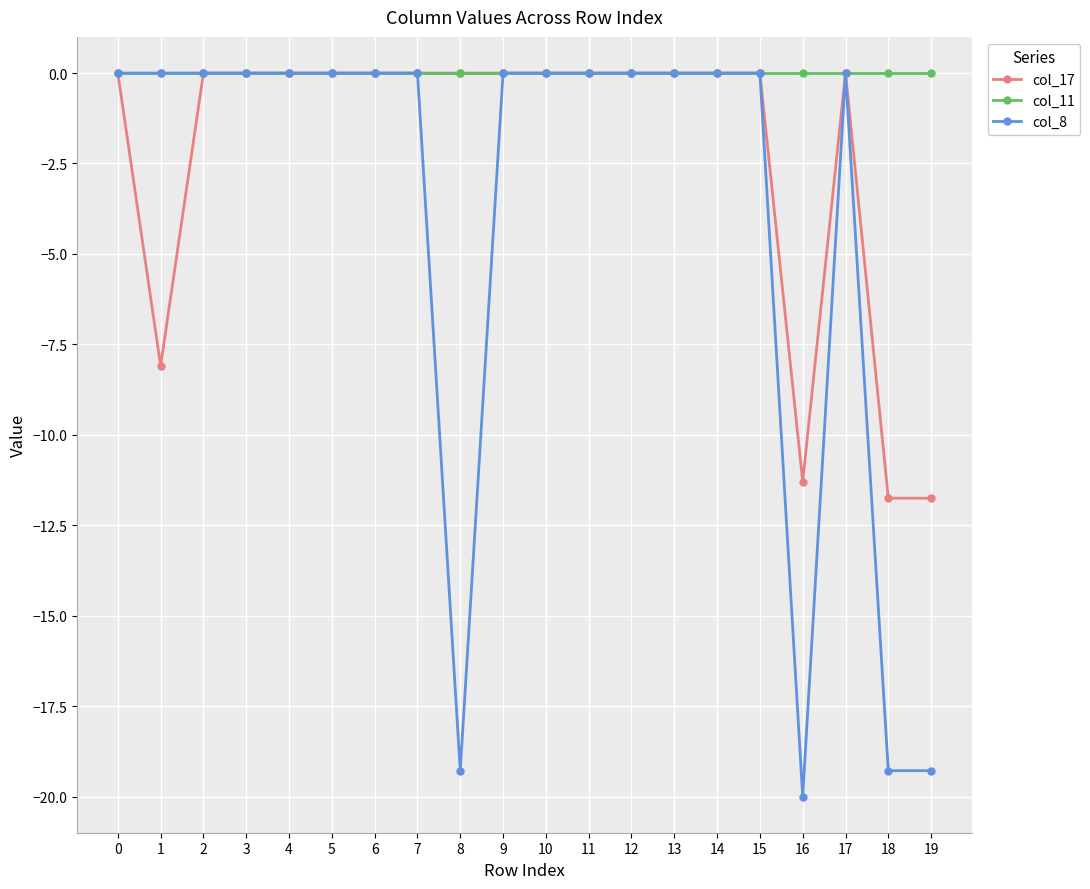

Which series changed the most between 1 and 16?

col_8